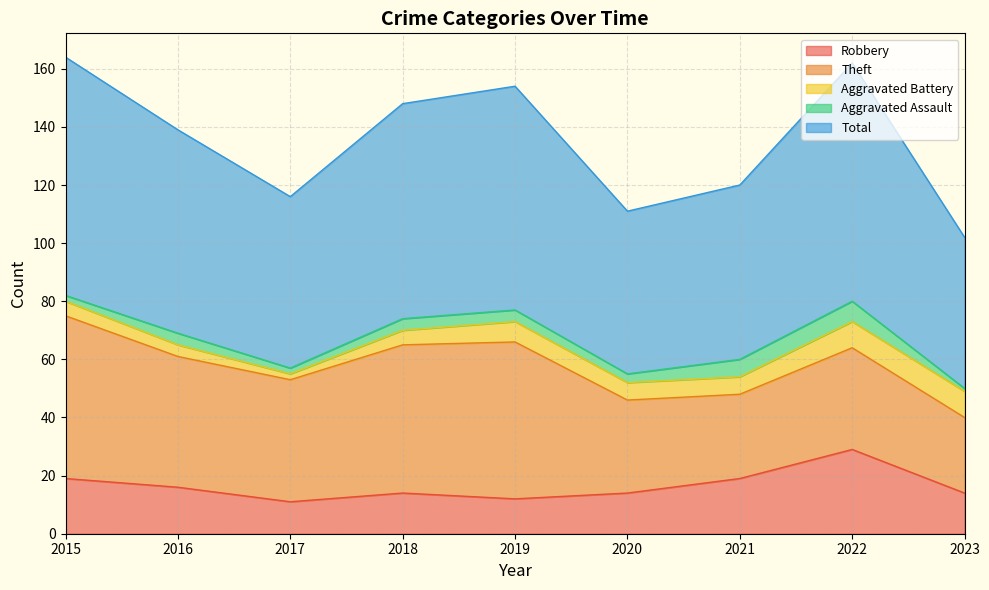

Which series has the largest total across all categories?

Total